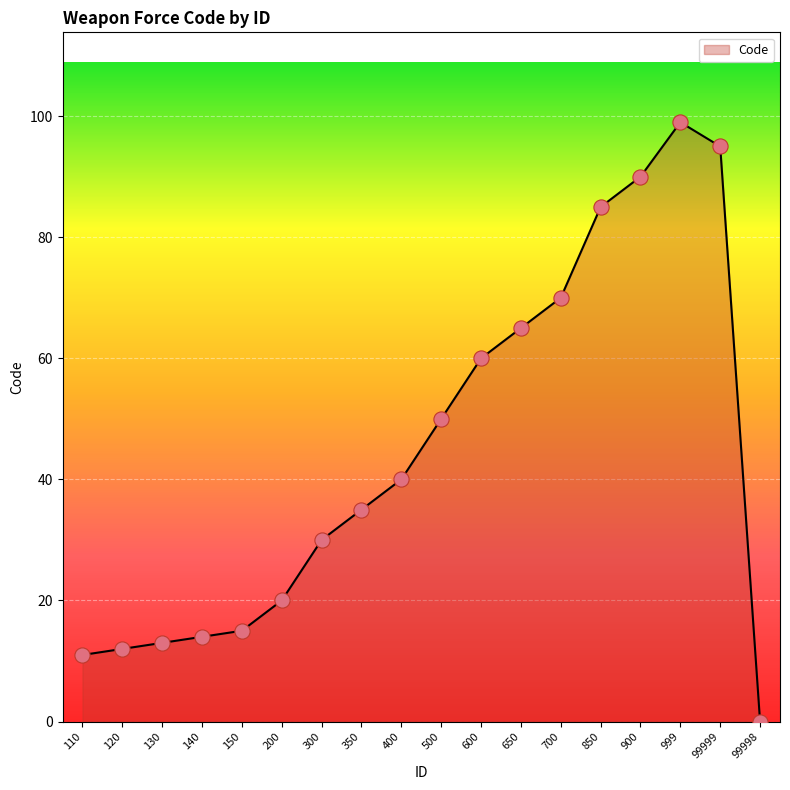

Which has a higher value, 850 or 99999?

99999